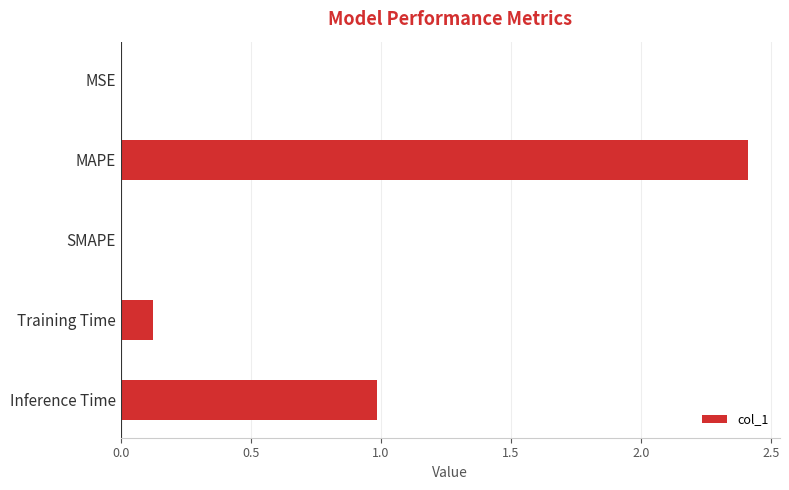

What is the greatest value displayed?

2.4